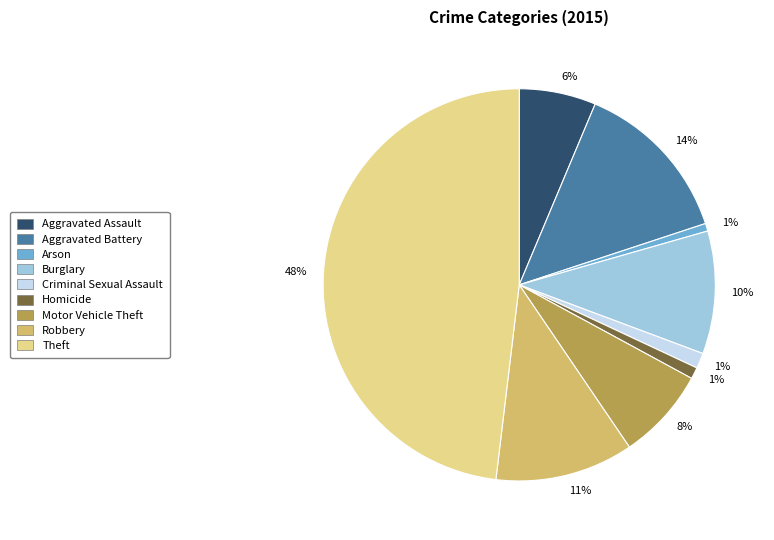

To the nearest percent, what is the average slice percentage?

11%